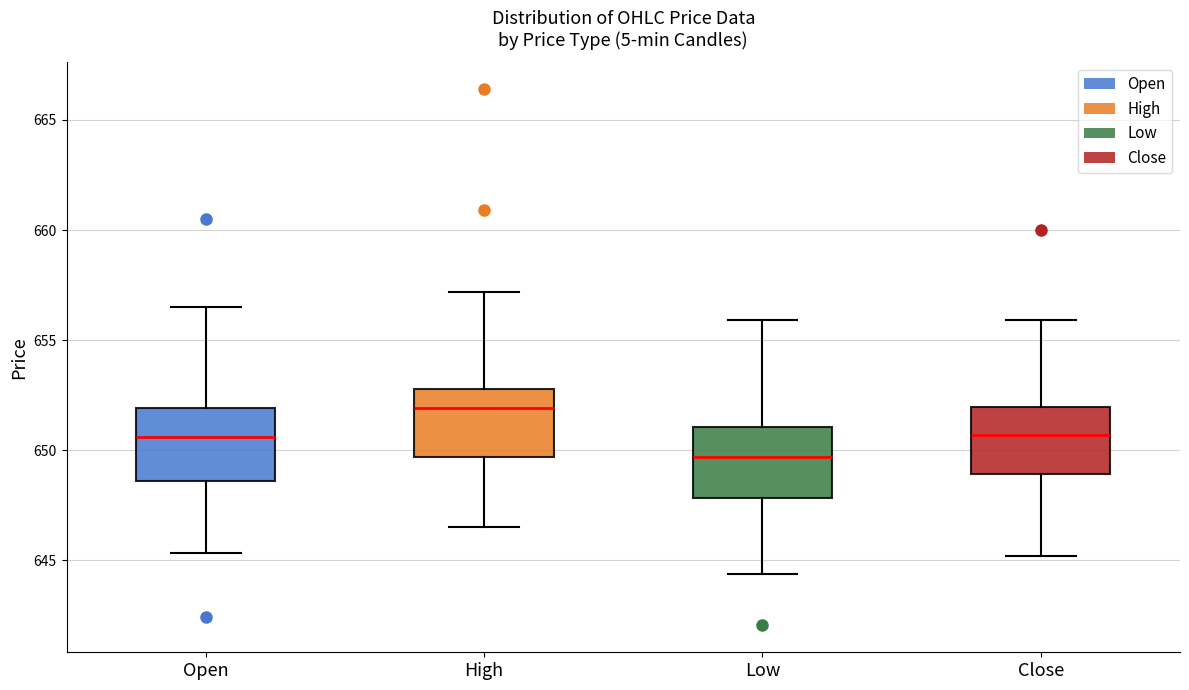

Reading left to right, read every box against the y-axis: the position of its median line, the range the box covers, and the ends of its whiskers. The values are not printed on the chart, so give them approximately, as read against the axis.

Open: median 650.5, box 648.5 to 652.0, whiskers 645.5 to 656.5
High: median 652.0, box 649.5 to 653.0, whiskers 646.5 to 657.0
Low: median 649.5, box 648.0 to 651.0, whiskers 644.5 to 656.0
Close: median 650.5, box 649.0 to 652.0, whiskers 645.0 to 656.0